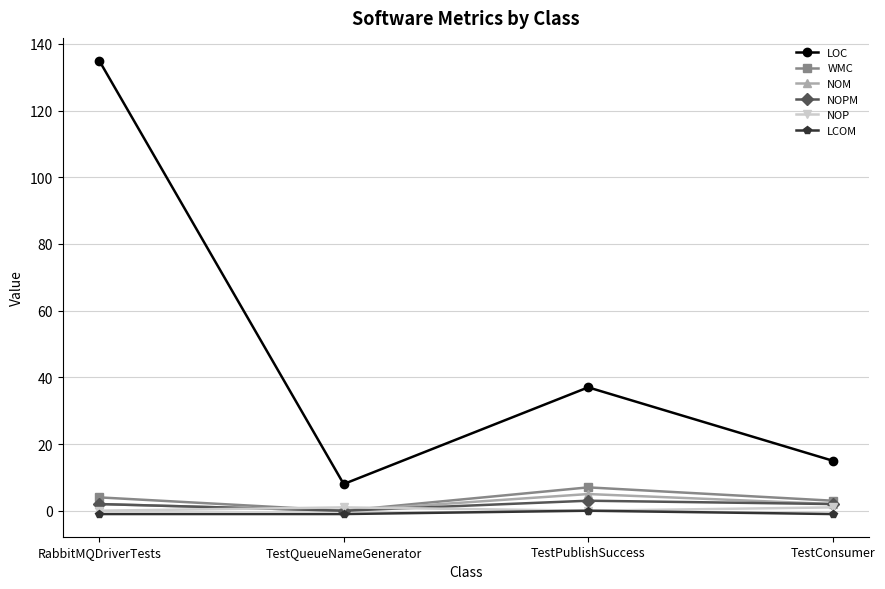

What is the approximate value of NOP at TestQueueNameGenerator?

1